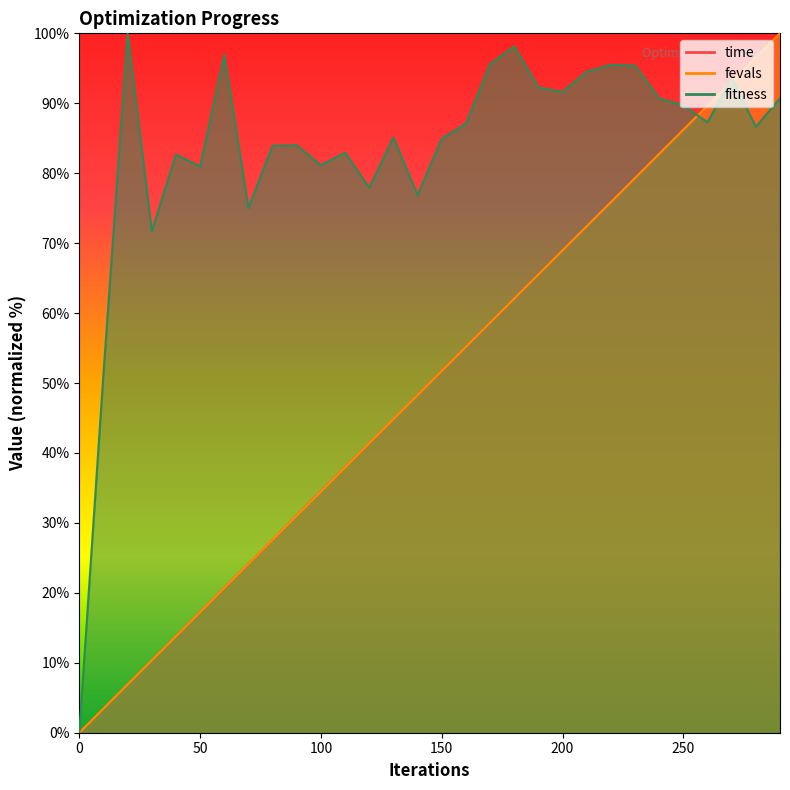

What is the difference between the second highest and minimum values in the fitness series?

98.1